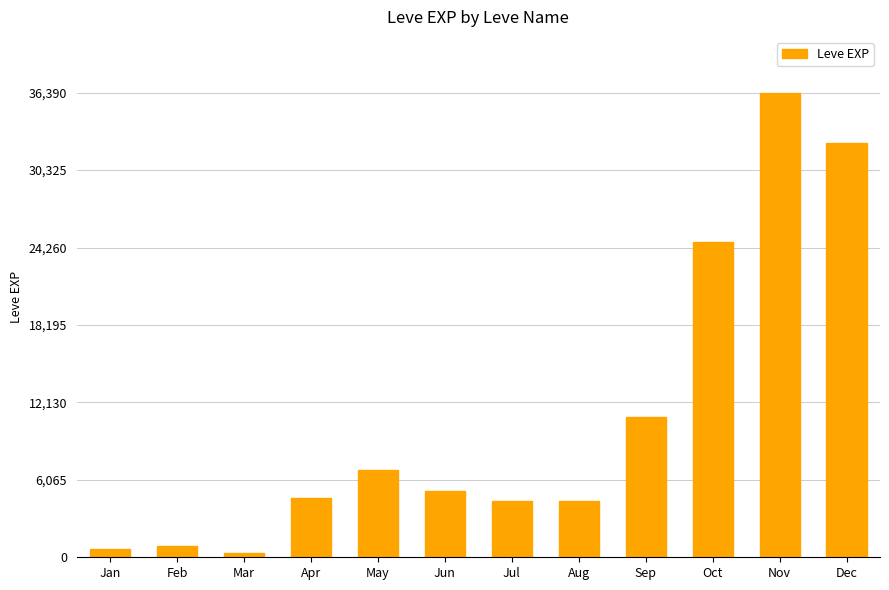

Where is the data nearest to the value 18380?

Oct